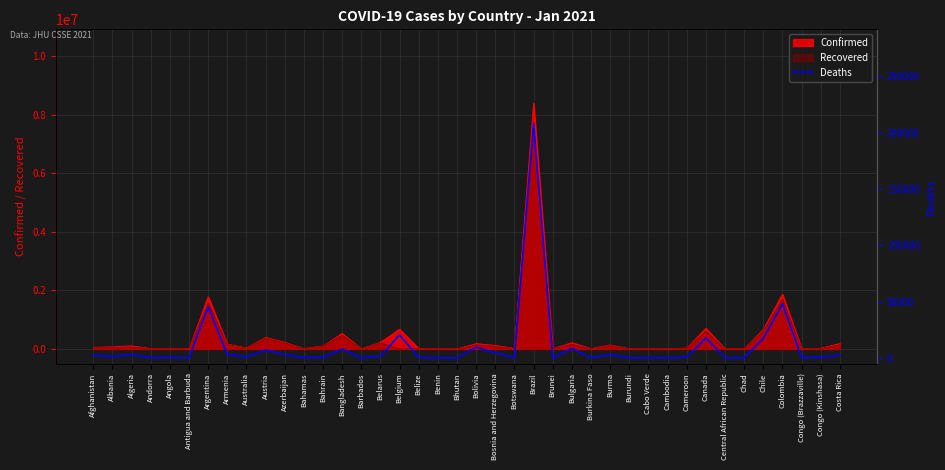

The value at Angola is 428. True or false?

True